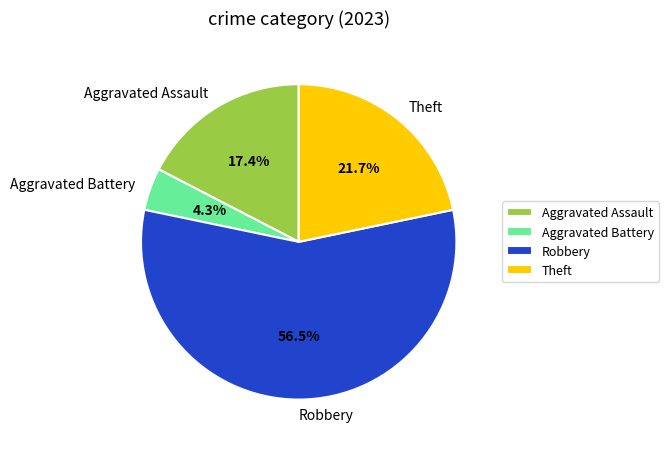

To the nearest percent, what is the average slice percentage?

25%